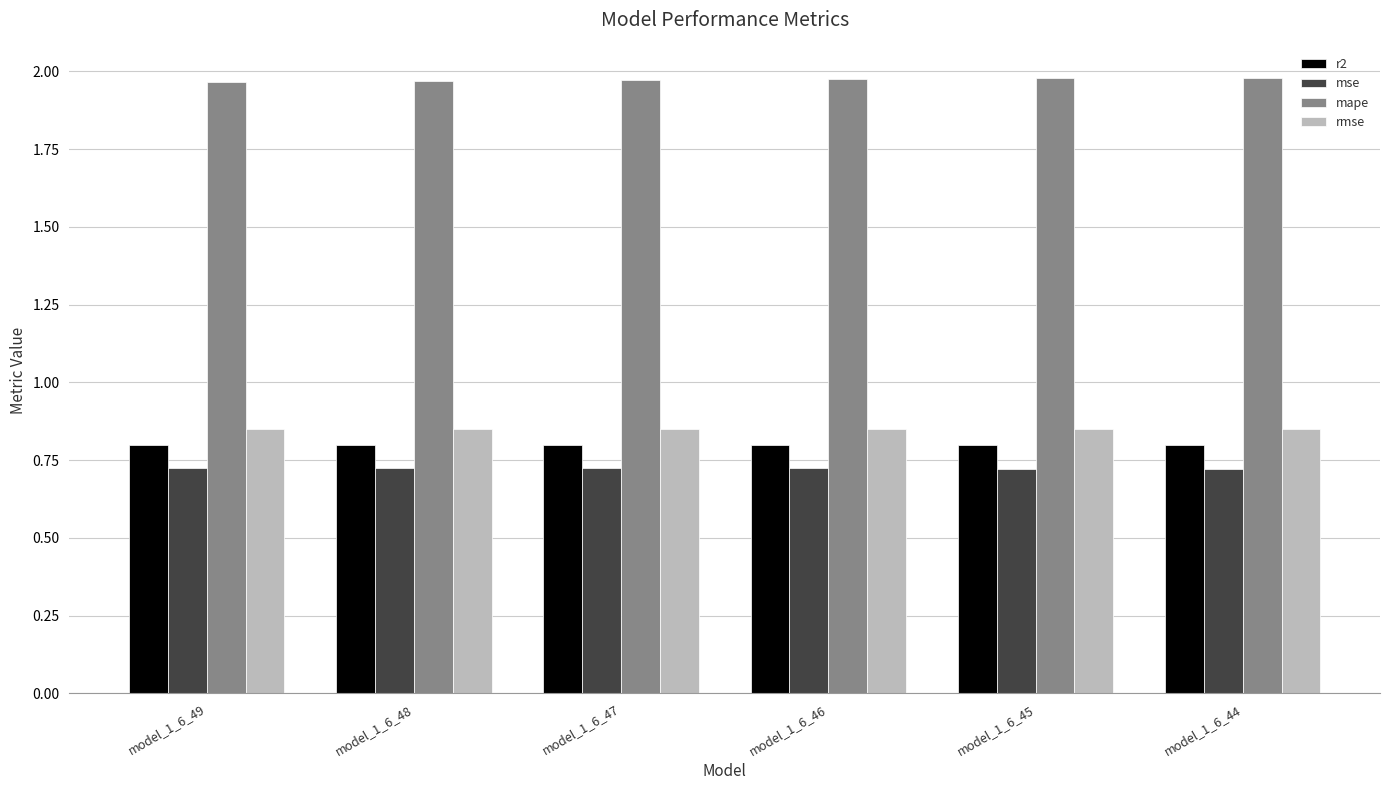

Is the value of r2 at model_1_6_44 greater than the value of mse at model_1_6_46?

Yes